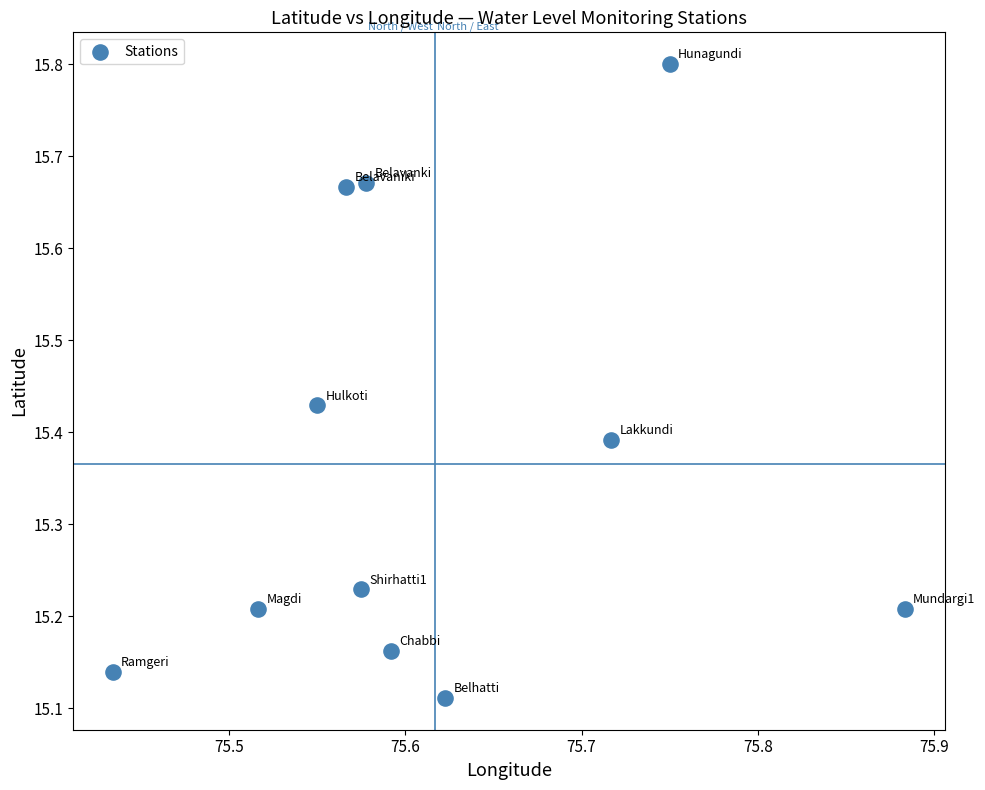

What is the range of Y values (max minus min)?

0.7